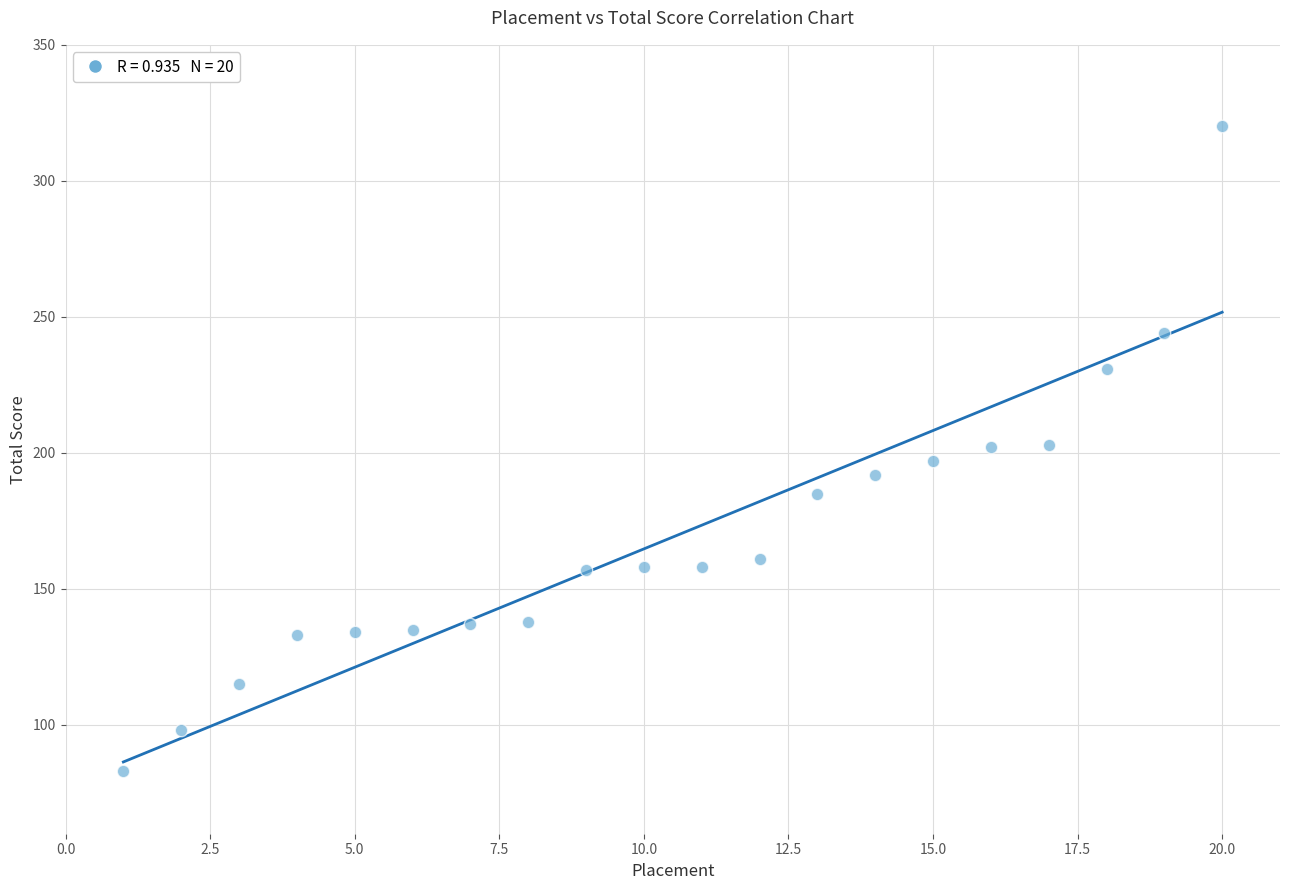

What is the range of Y values (max minus min)?

237